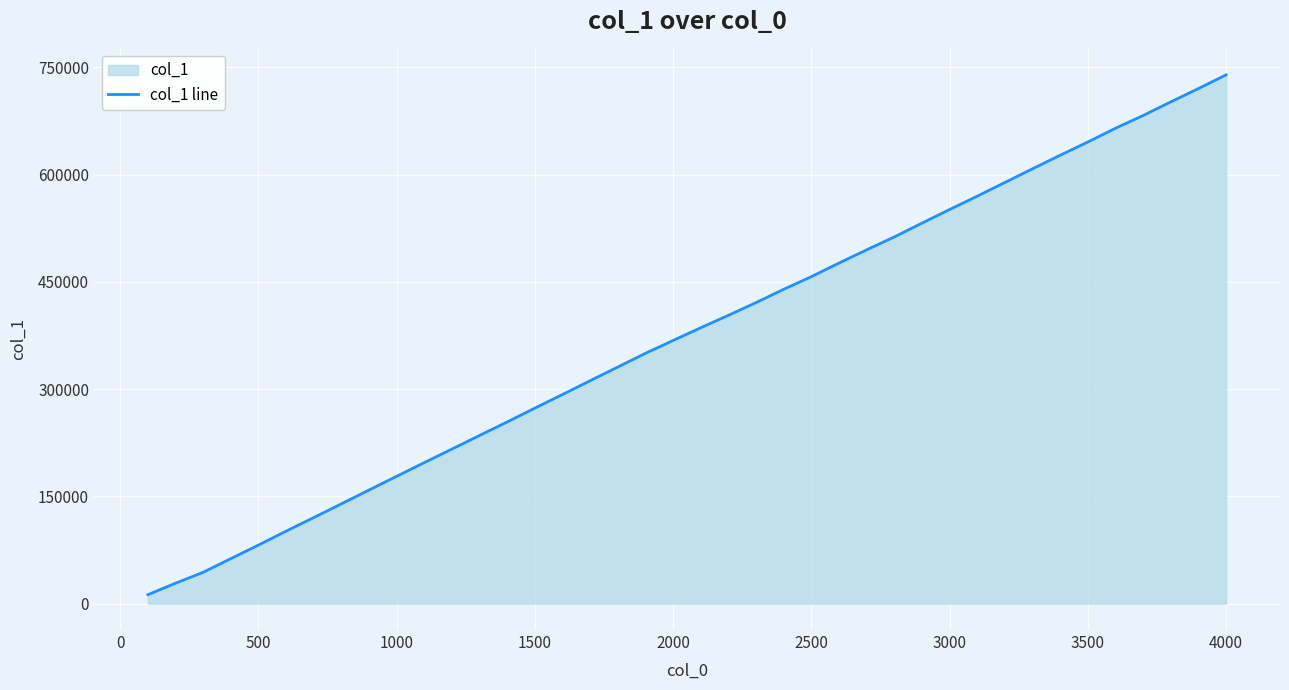

True or false: the data shows 102432 at 1000.

False